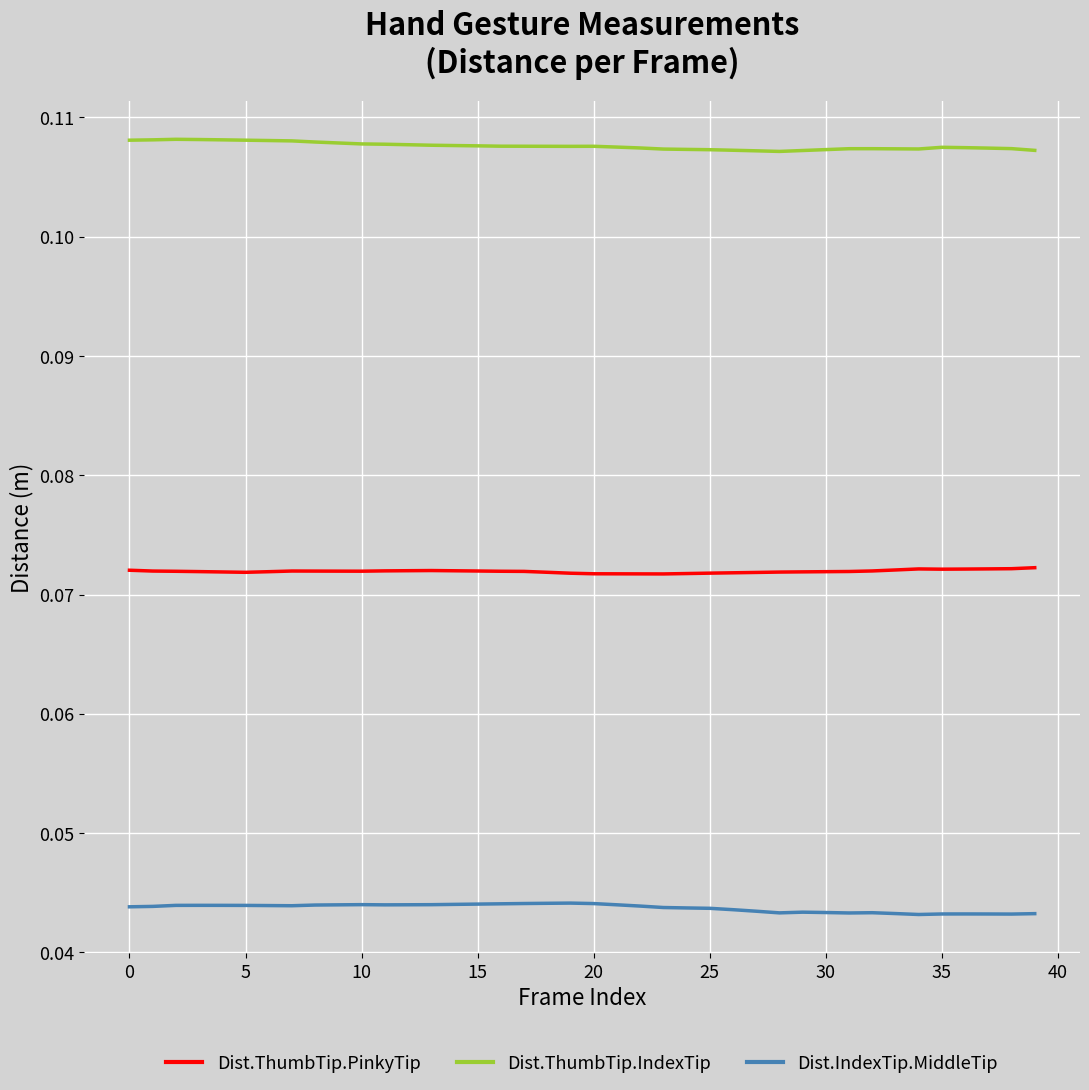

True or false: Dist.ThumbTip.PinkyTip and Dist.IndexTip.MiddleTip intersect in this chart.

False